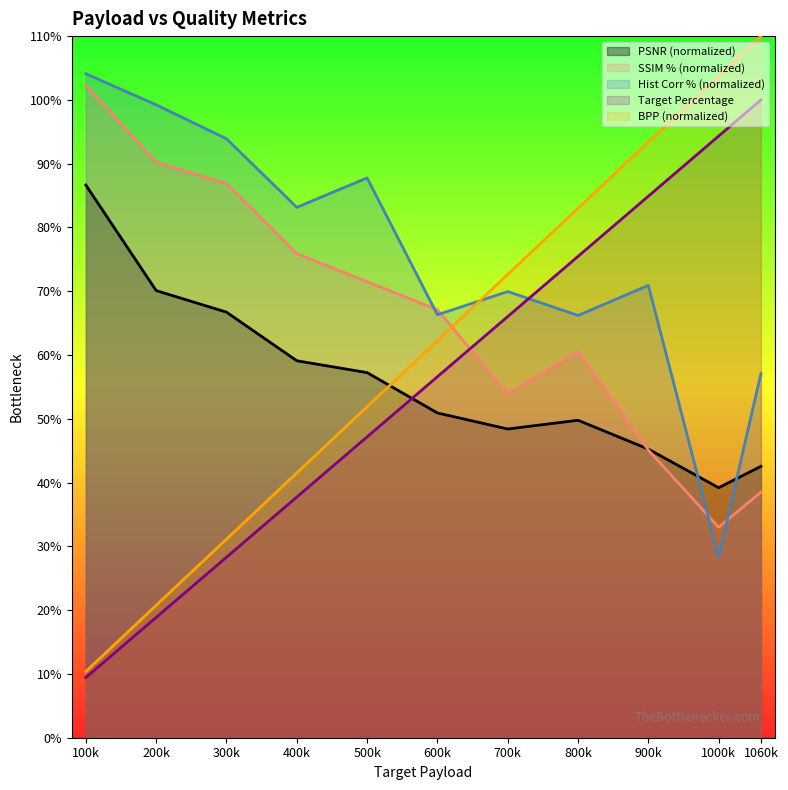

Which label corresponds to the smallest value in the chart?

100k